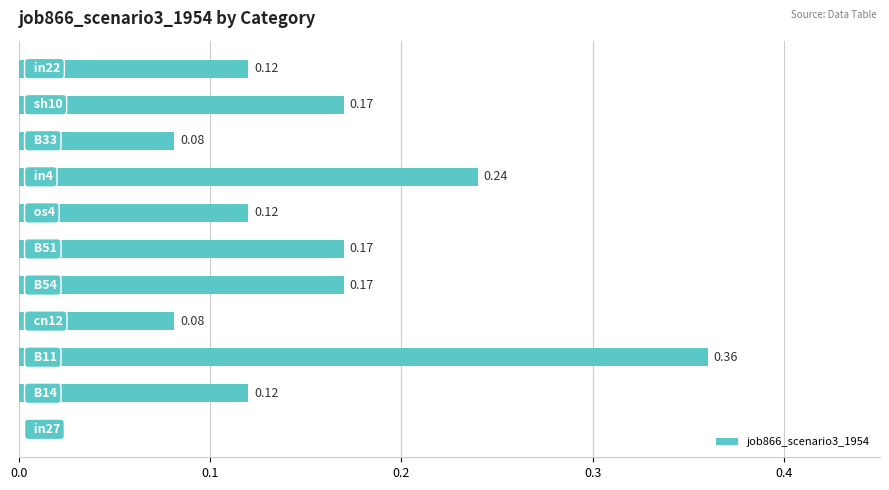

How many positive values are there?

10